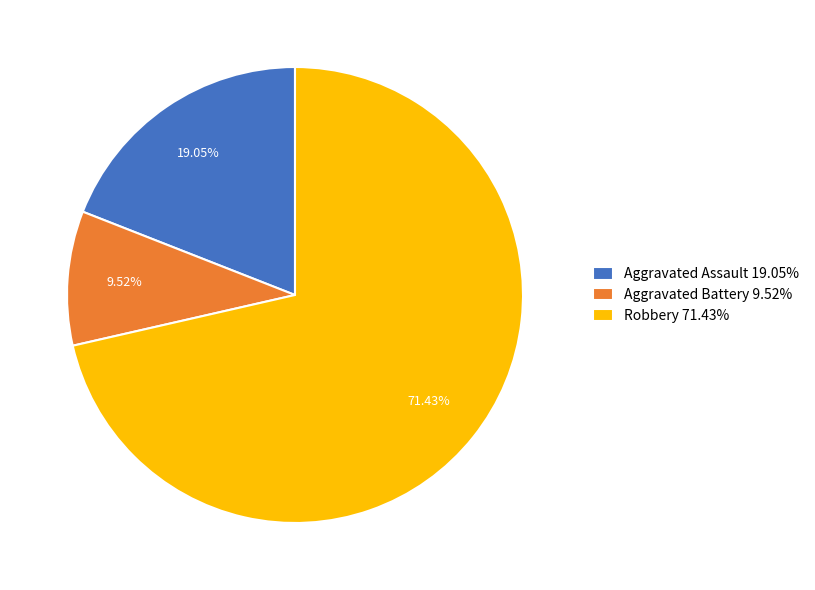

Which slice represents more than half of the pie?

Robbery 71.43%